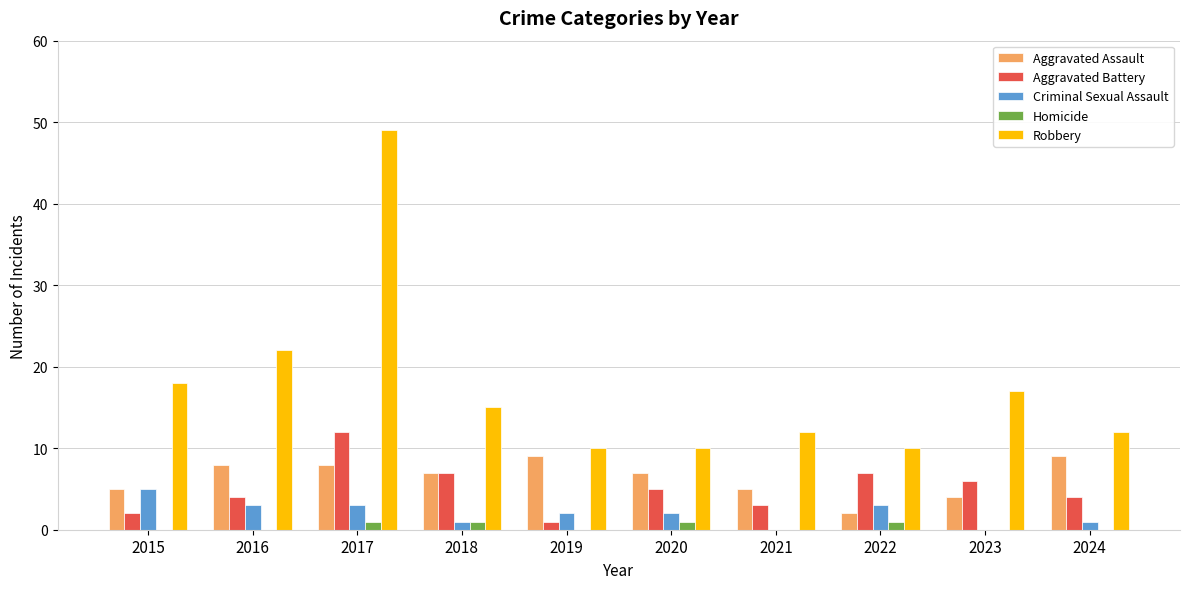

Between 2016 and 2020, which series saw the biggest shift?

Robbery